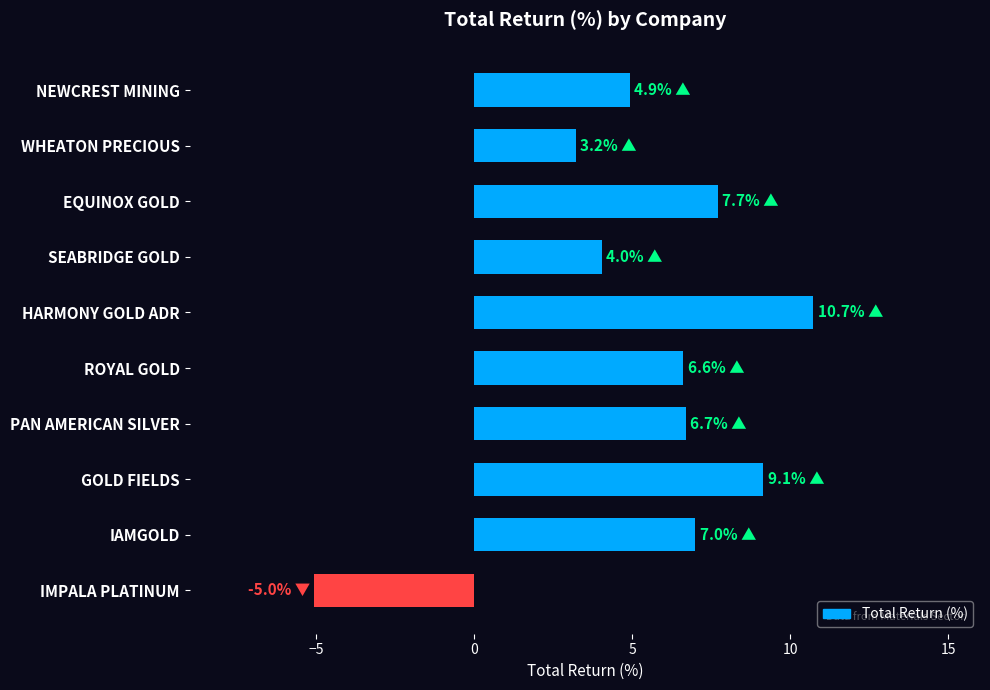

The chart shows a value of 7.1 at SEABRIDGE GOLD. True or false?

False